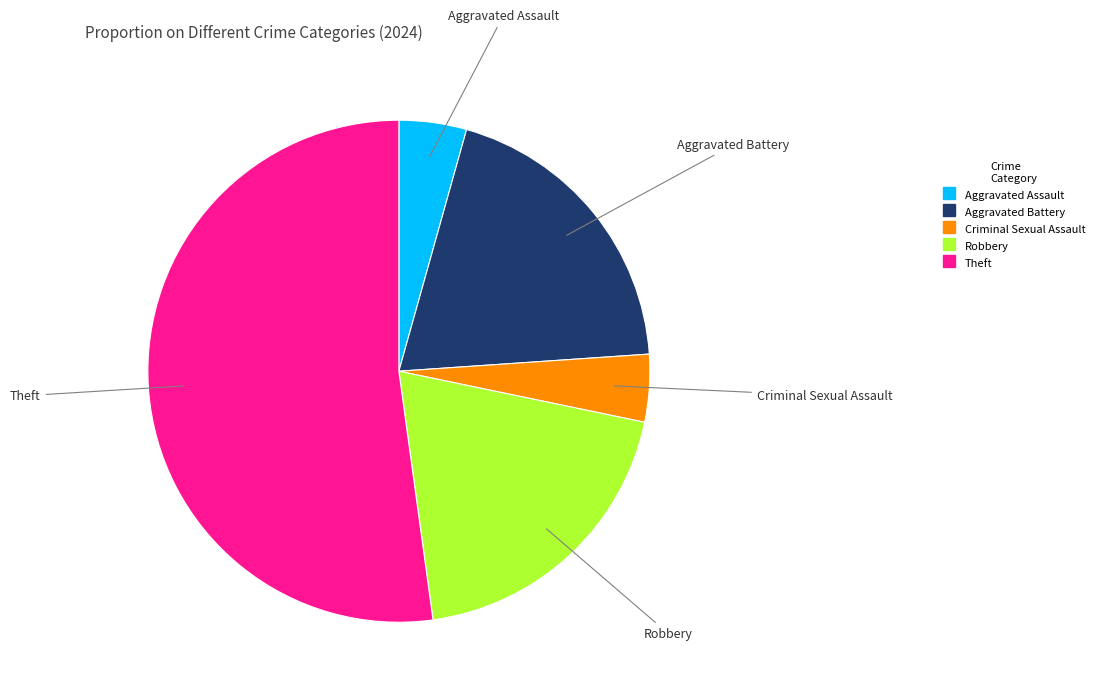

True or false: Theft accounts for 42% of the total.

False